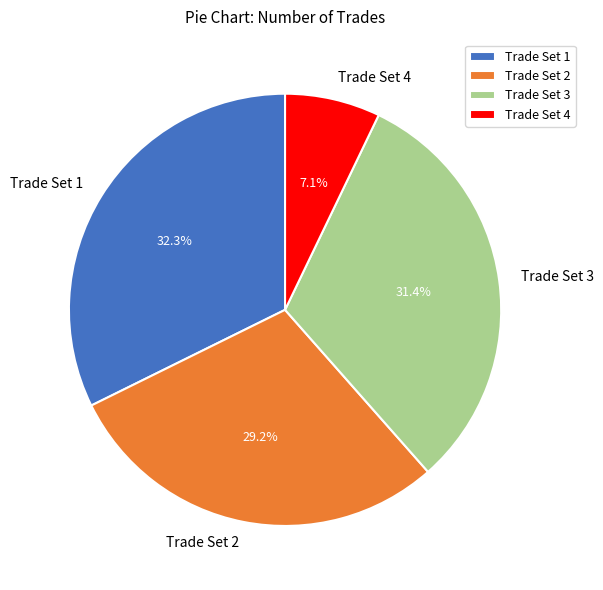

What portion of the pie excludes Trade Set 1?

67.7%